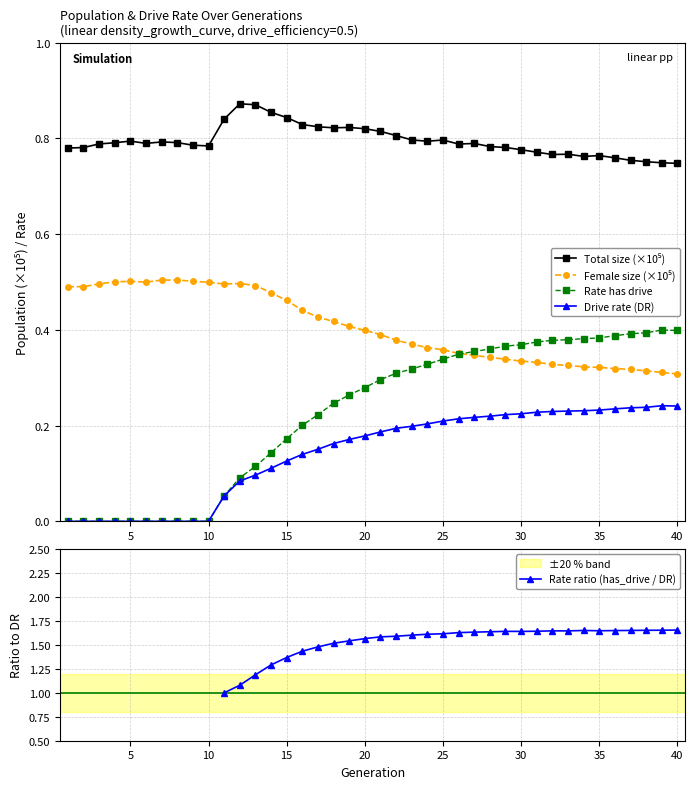

What are all the series names shown in the legend?

Total size (×10⁵), Female size (×10⁵), Rate has drive, Drive rate (DR), Rate ratio (has_drive / DR)